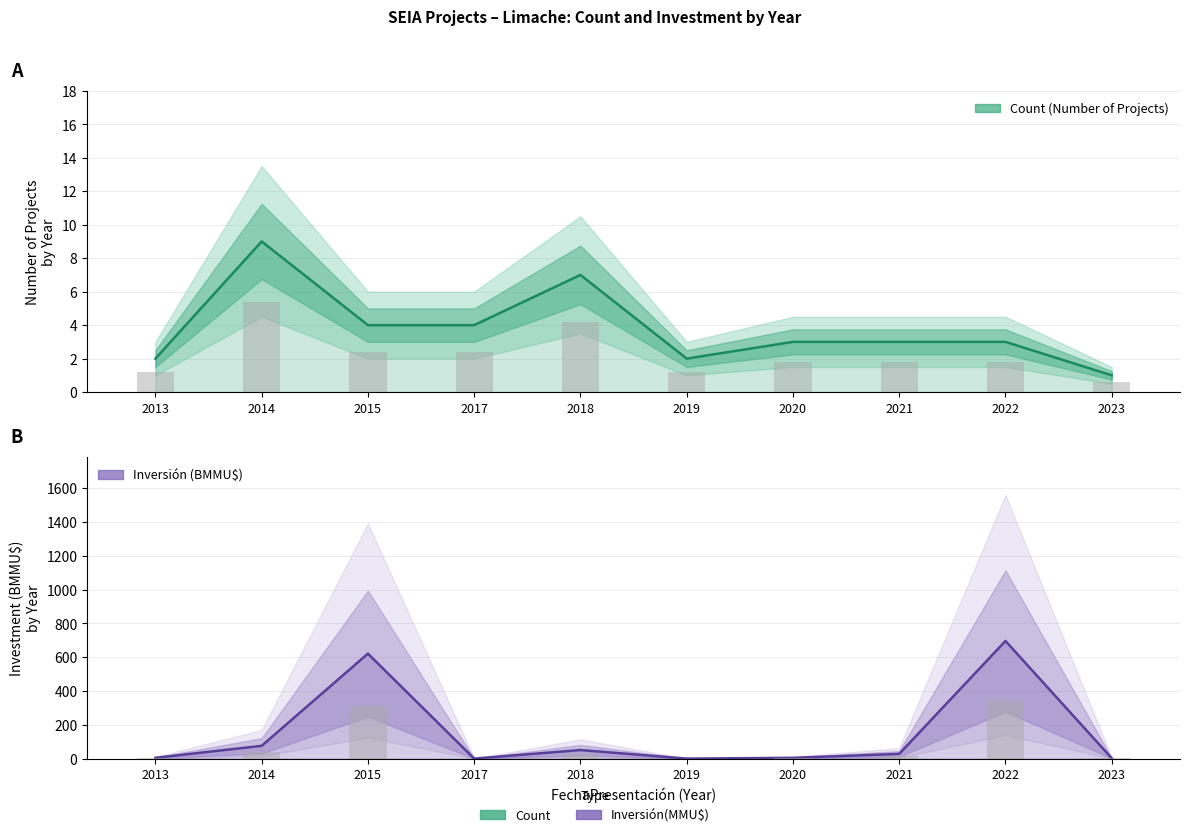

What is the value of the Count (Number of Projects) bar at the 5th from the left?

7.0